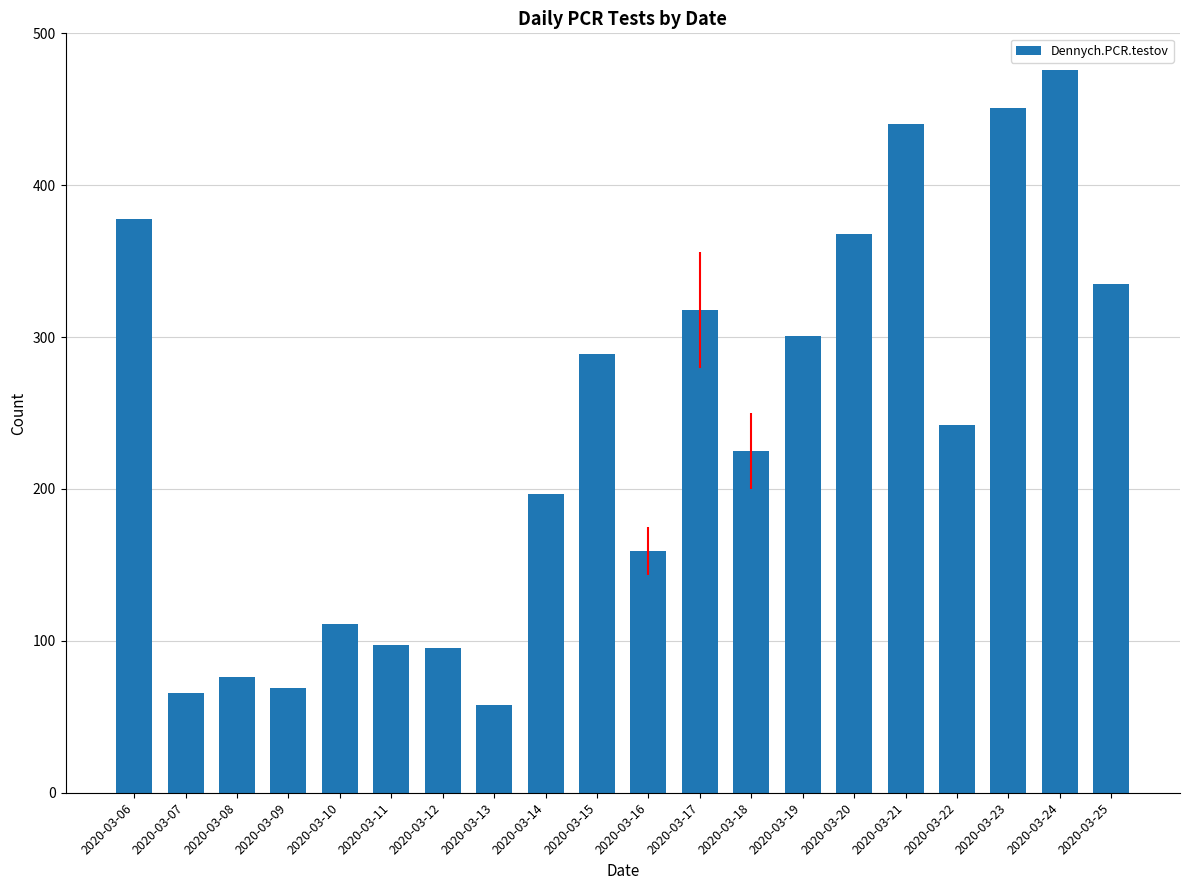

What is the average value?

238